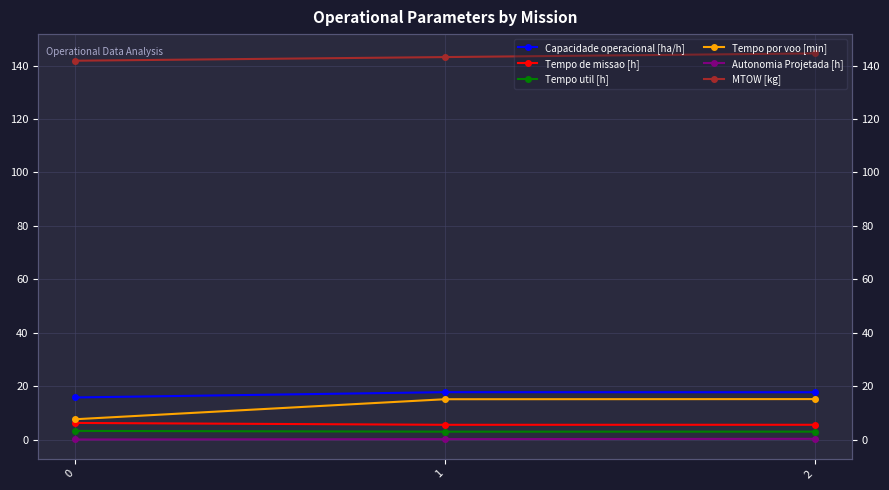

True or false: Autonomia Projetada [h] has a value of 0.4 at 2.

True